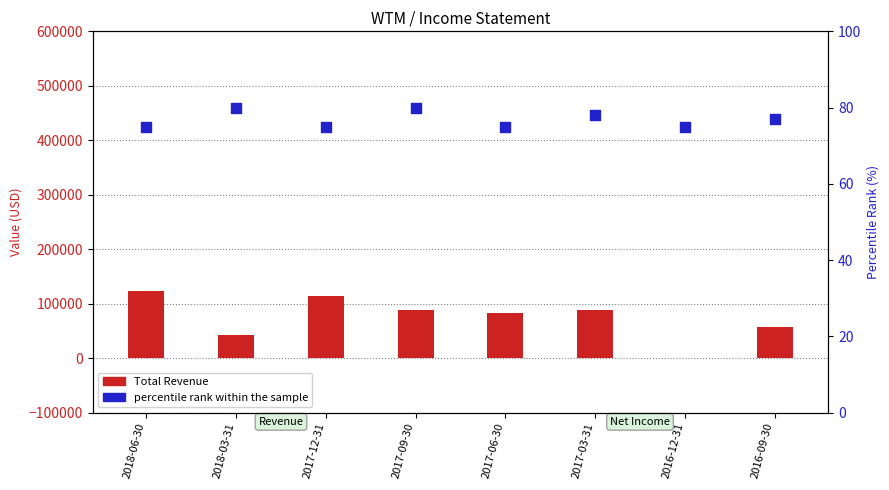

Which series has the largest Y range (max minus min)?

Total Revenue